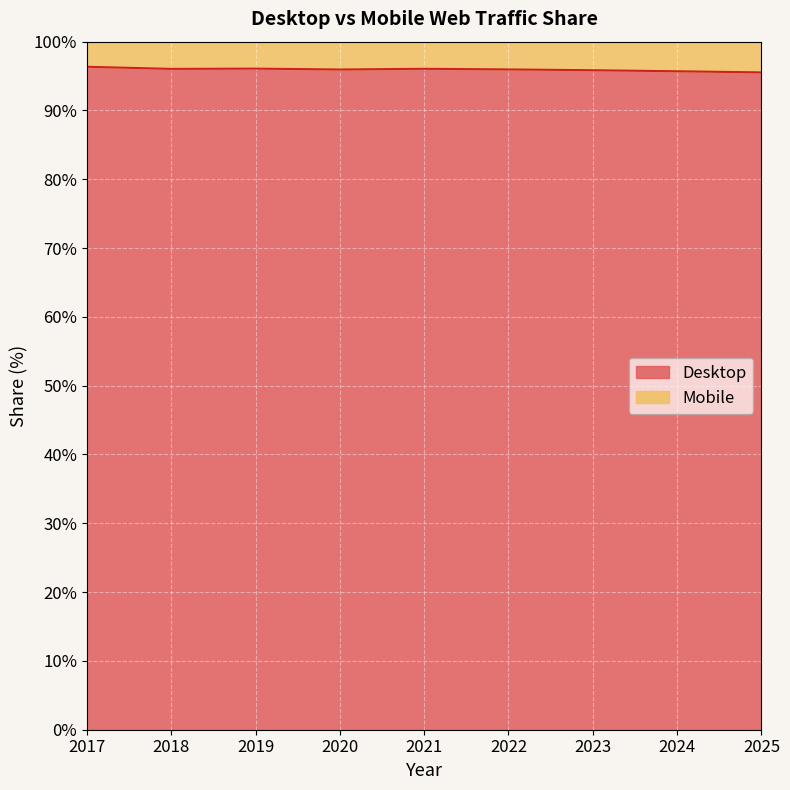

How many lines are shown in the chart?

2